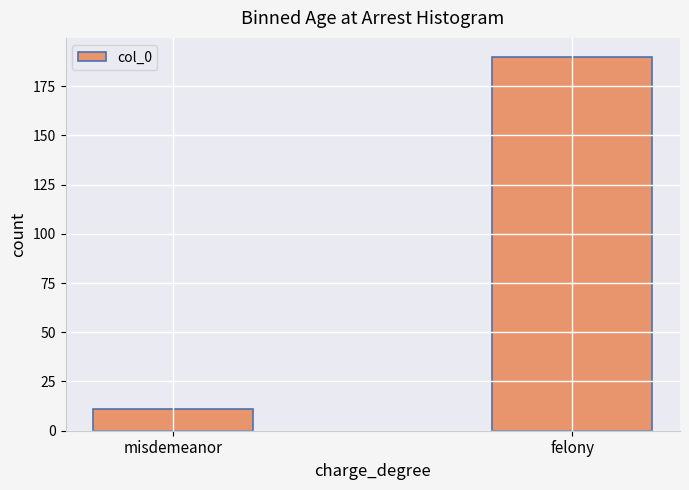

Reading left to right, transcribe all the data shown in this chart.

misdemeanor=11	felony=190